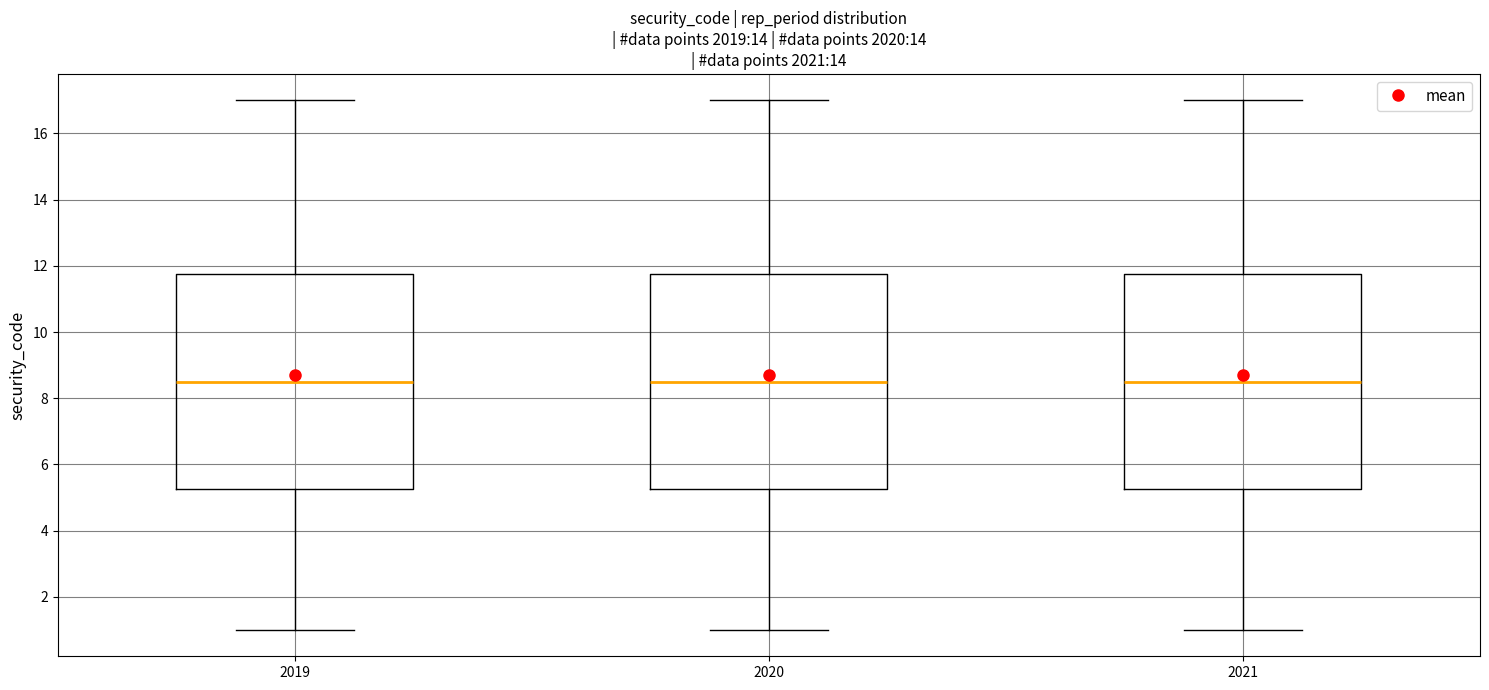

Reading left to right, transcribe this box plot: for each box, give where its median line is, the range the box spans, and where its two whiskers end, as read against the y-axis. The values are not printed on the chart, so give them approximately, as read against the axis.

2019: median 8.6, box 5.2 to 11.8, whiskers 1.0 to 17.0
2020: median 8.6, box 5.2 to 11.8, whiskers 1.0 to 17.0
2021: median 8.6, box 5.2 to 11.8, whiskers 1.0 to 17.0